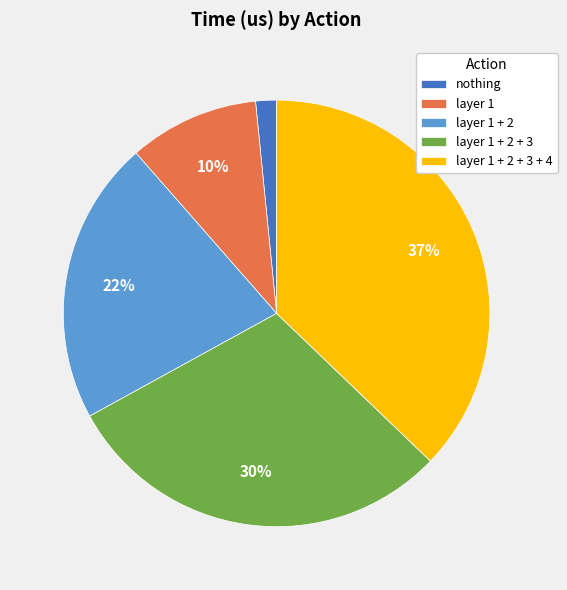

What percentage is the layer 1 + 2 slice, to the nearest percent?

22%